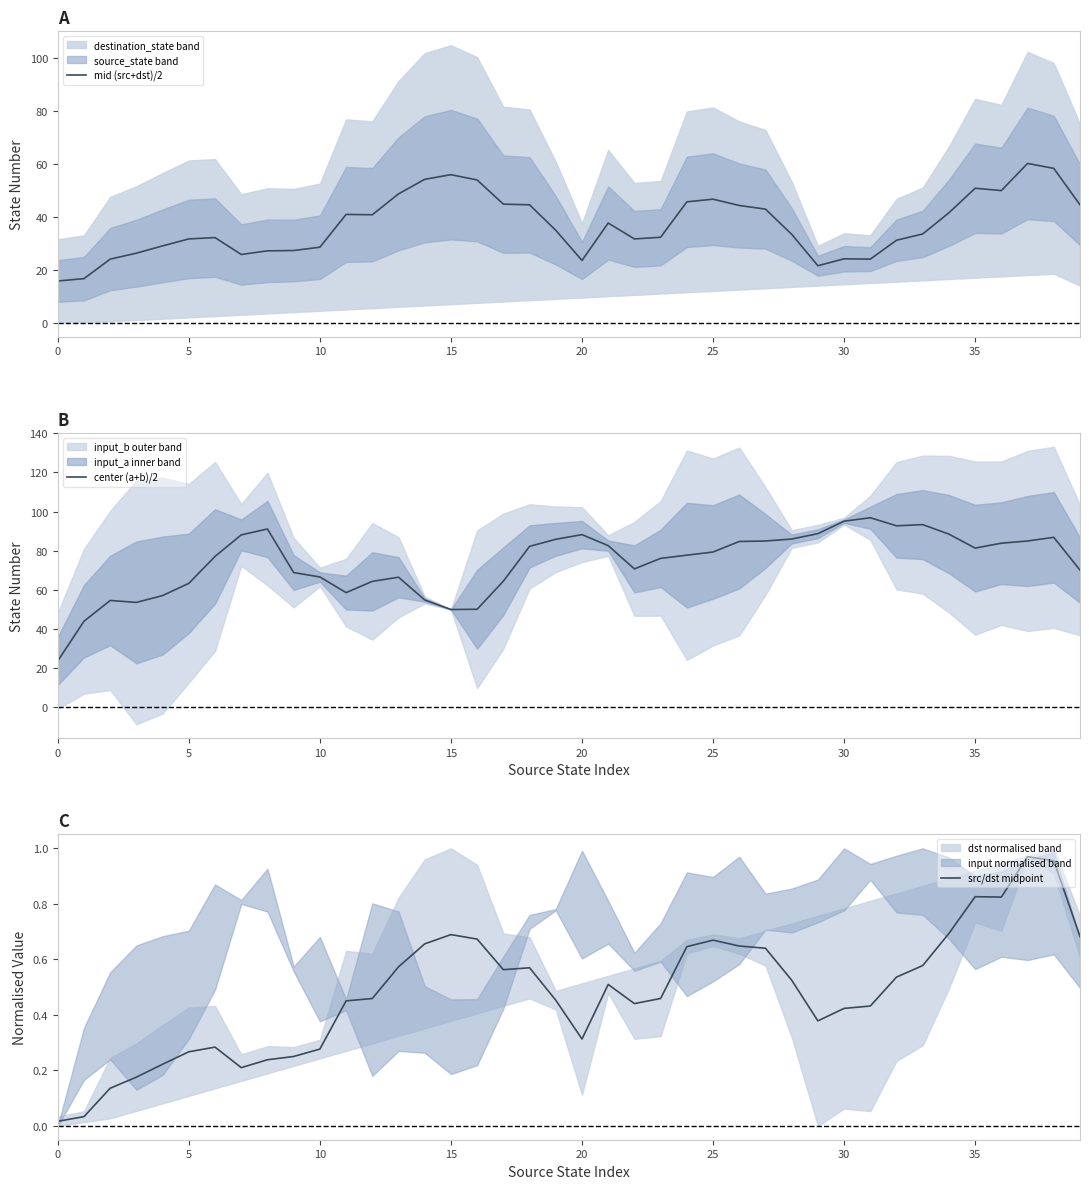

What is the maximum value for center (a+b)/2?

96.9